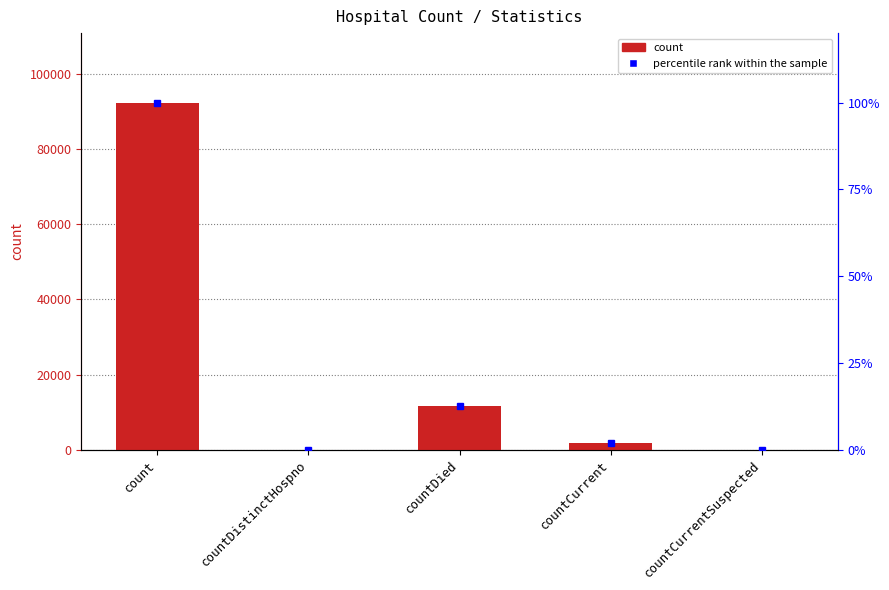

How many values are above zero?

3